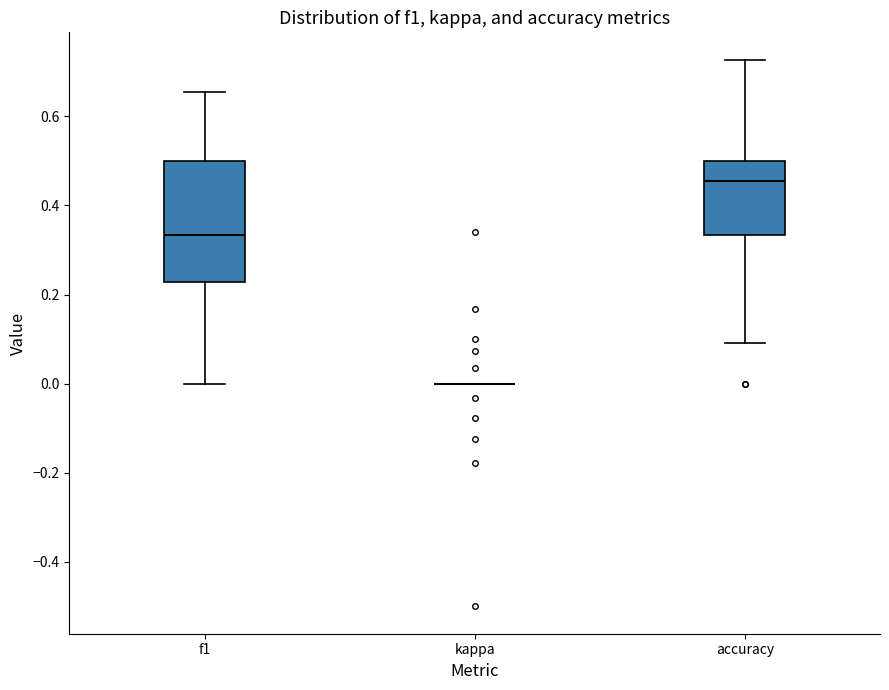

Reading left to right, read every box against the y-axis: the position of its median line, the range the box covers, and the ends of its whiskers. The values are not printed on the chart, so give them approximately, as read against the axis.

f1: median 0.34, box 0.22 to 0.50, whiskers 0.00 to 0.66
kappa: box collapsed to a line at 0.00, whiskers 0.00 to 0.00
accuracy: median 0.46, box 0.34 to 0.50, whiskers 0.10 to 0.72